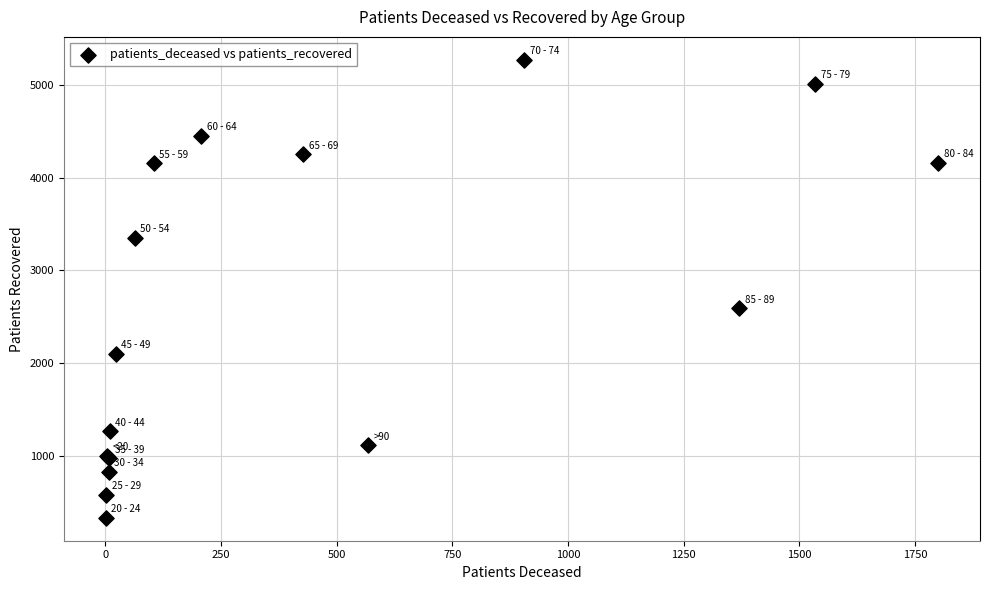

What Y value in the scatter plot is closest to 2801?

2591